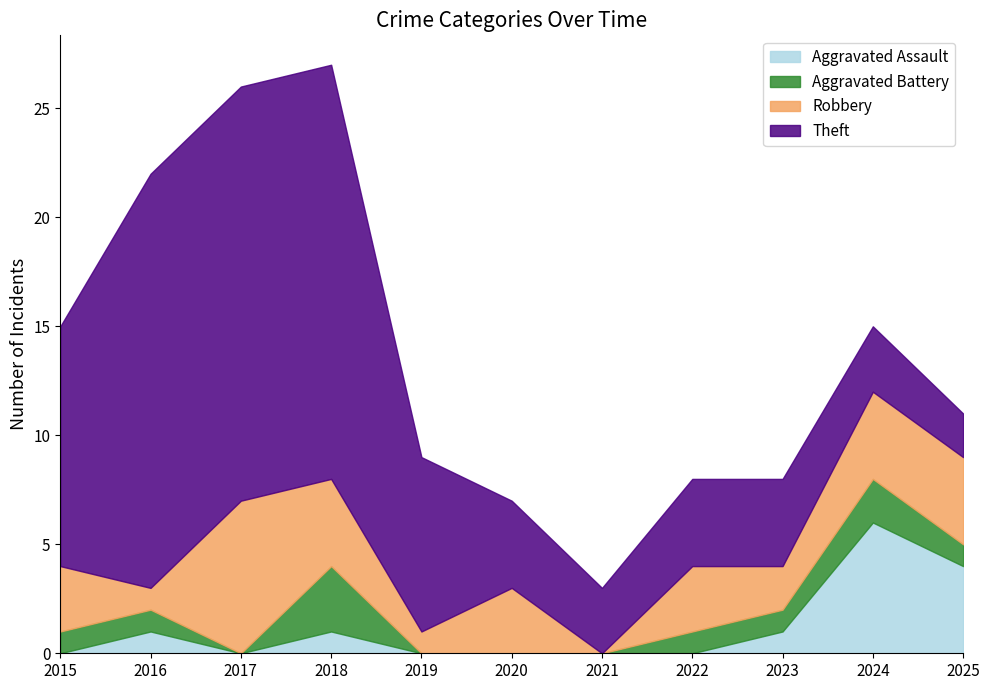

Which category has the lowest value in the Aggravated Assault series?

2015